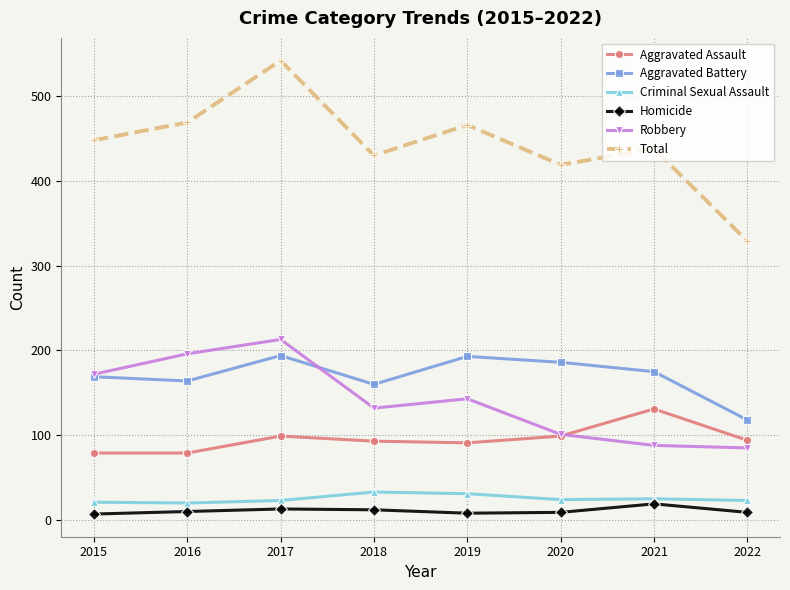

Where is the first local maximum for Aggravated Battery?

2017